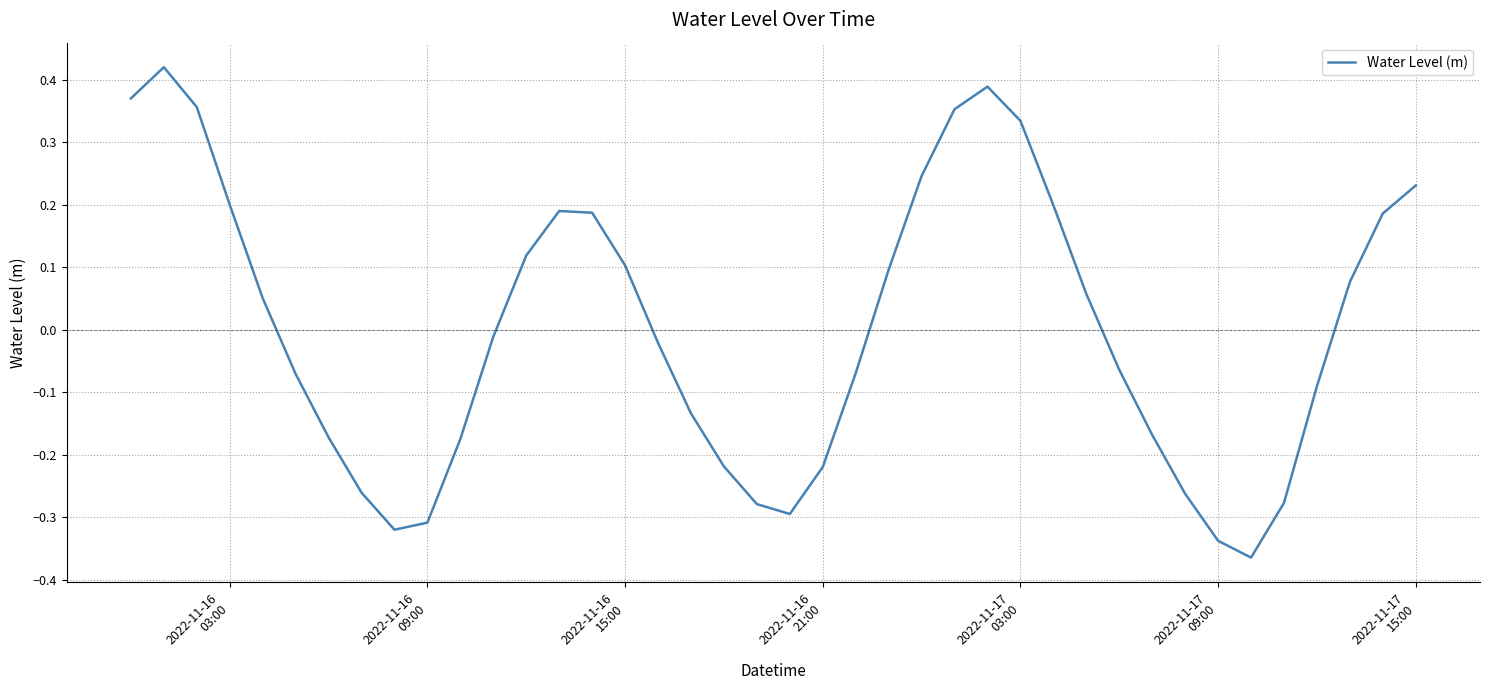

What is the difference between the maximum and minimum values?

0.8